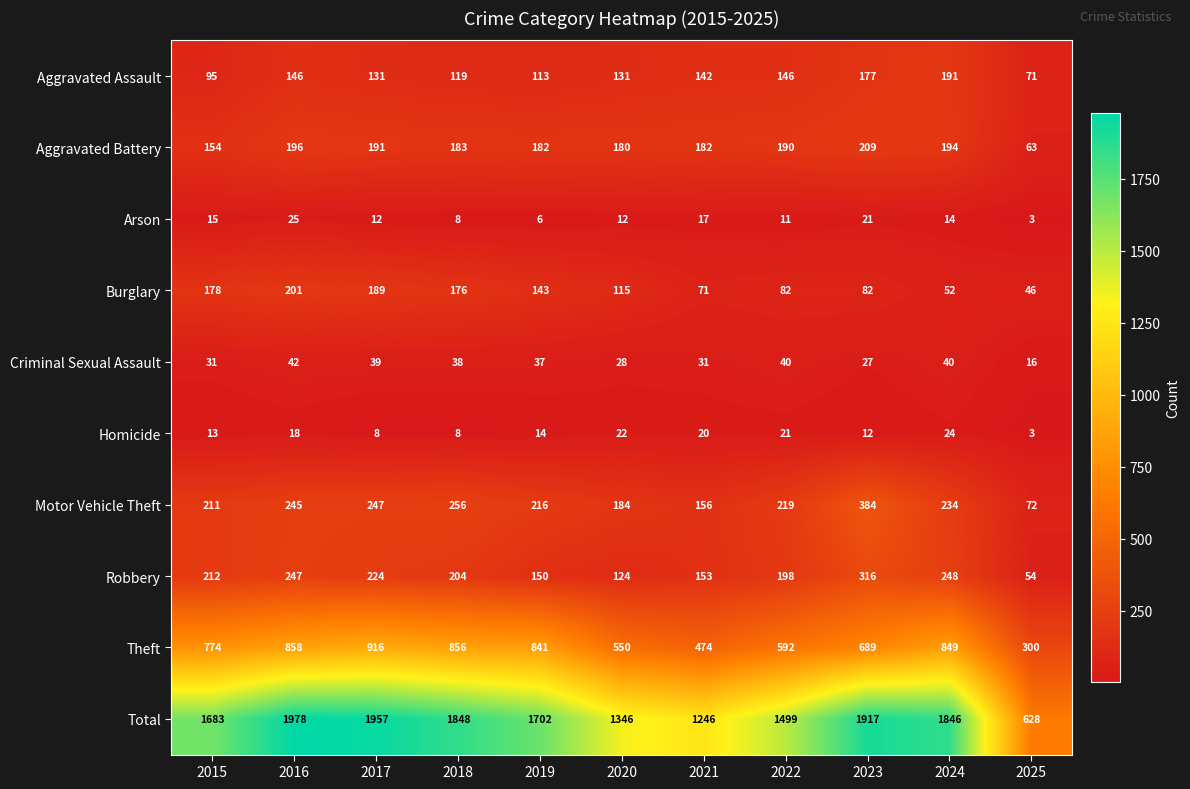

At 2016, list the series in order from smallest to largest.

Homicide, Arson, Criminal Sexual Assault, Aggravated Assault, Aggravated Battery, Burglary, Motor Vehicle Theft, Robbery, Theft, Total